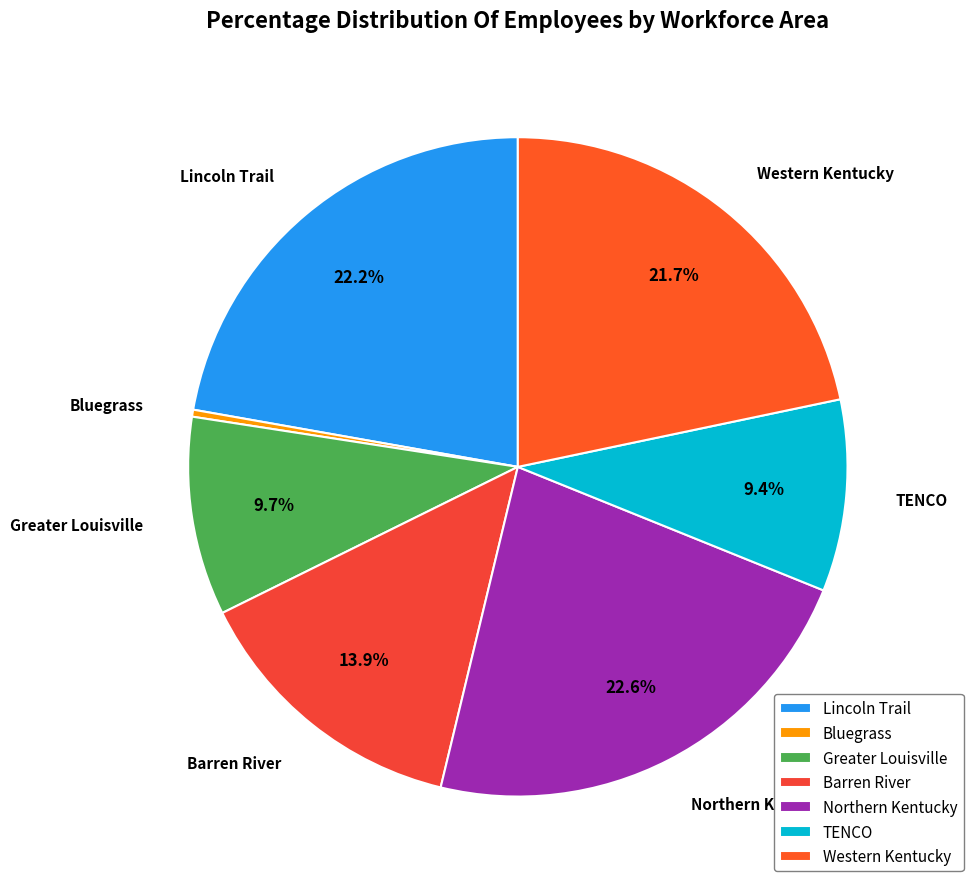

Which slice is the smallest?

Bluegrass